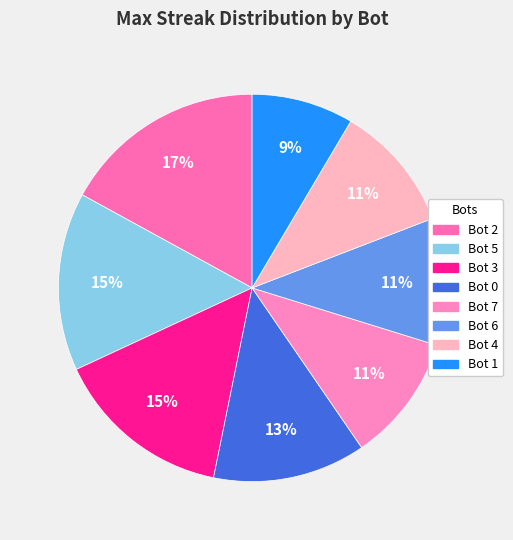

Which has a higher value, Bot 3 or Bot 1?

Bot 3